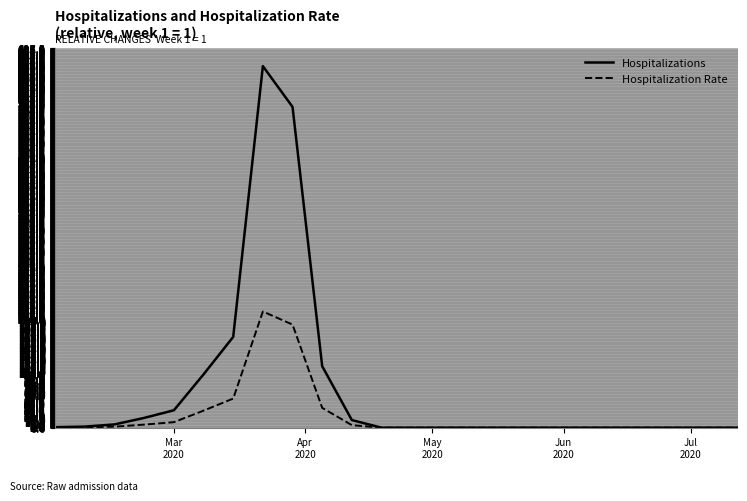

Which series has the widest spread of values?

Hospitalizations